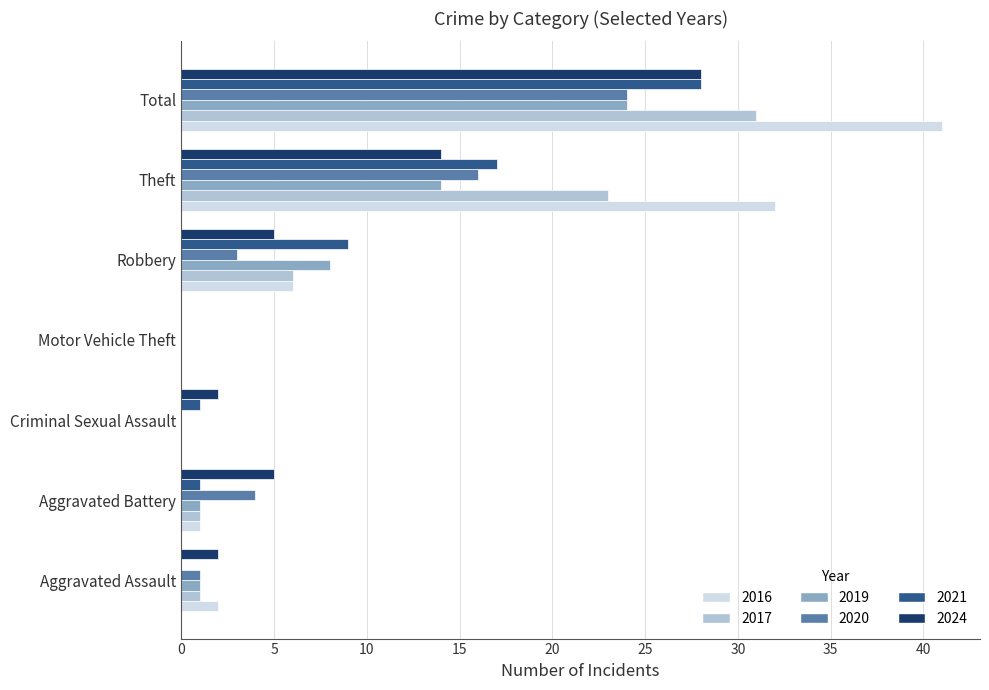

The value of 2019 at Motor Vehicle Theft is 0. True or false?

True